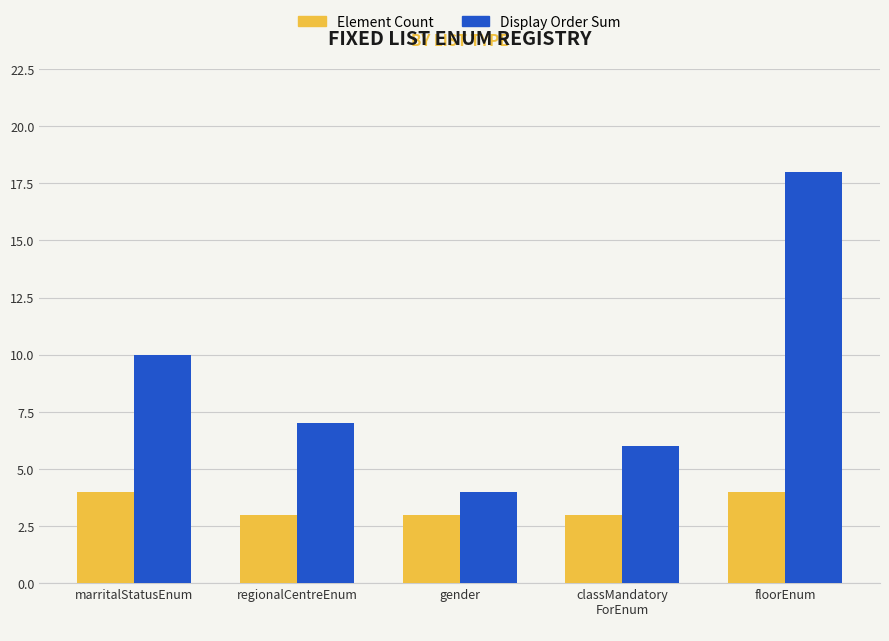

Which series has the widest spread of values?

Display Order Sum